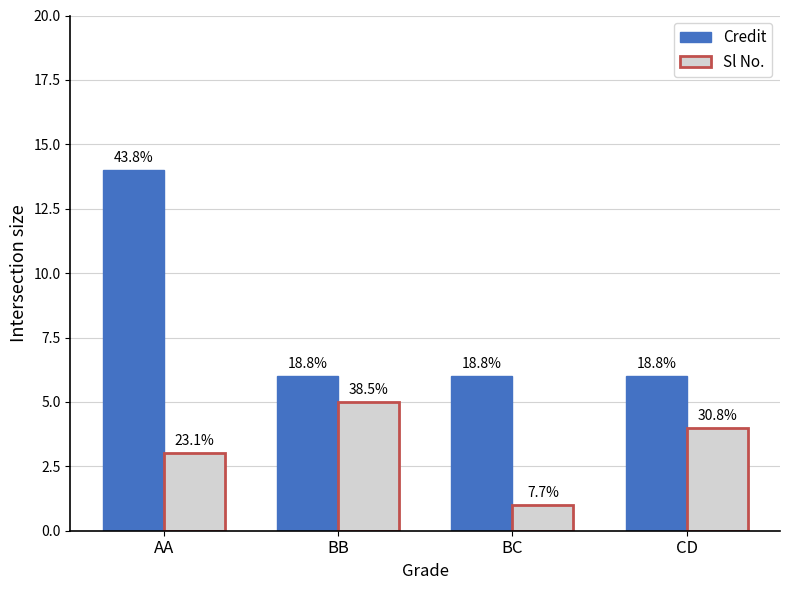

What is the total value across all series at BB?

11